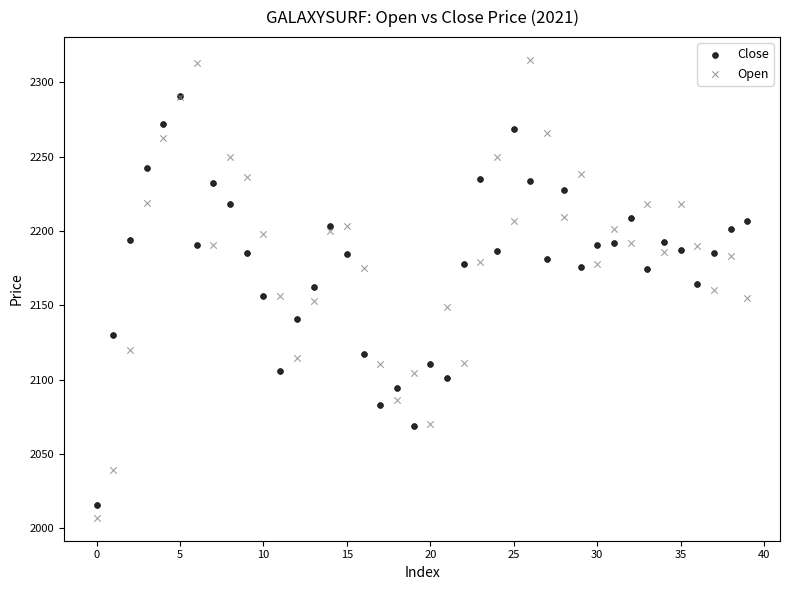

Which series has the widest spread of Y values?

Open